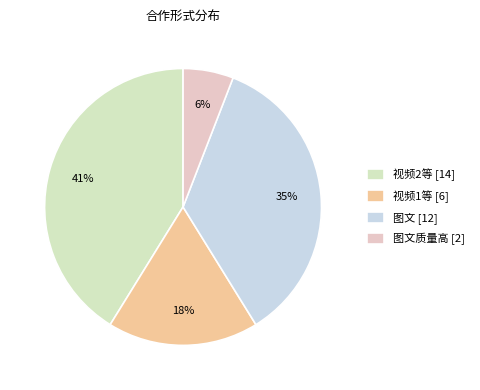

Count the number of slices in the pie.

4